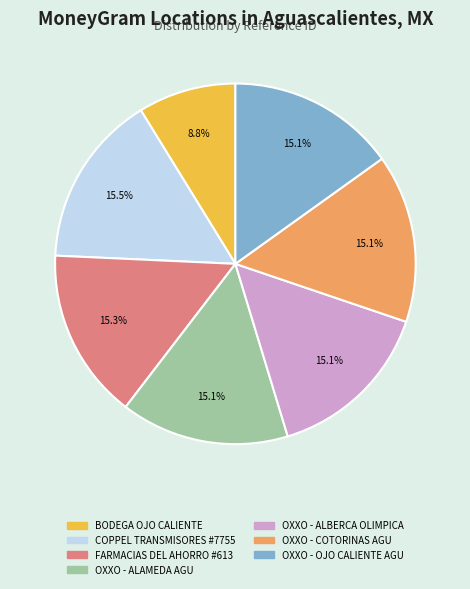

The OXXO - OJO CALIENTE AGU slice represents 15% of the pie. True or false?

True